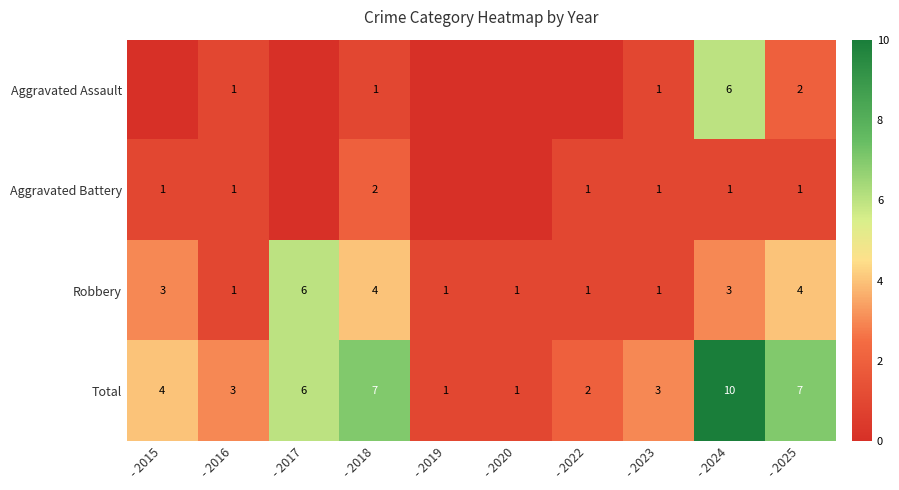

Which category has the lowest value in the Aggravated Assault series?

- 2015